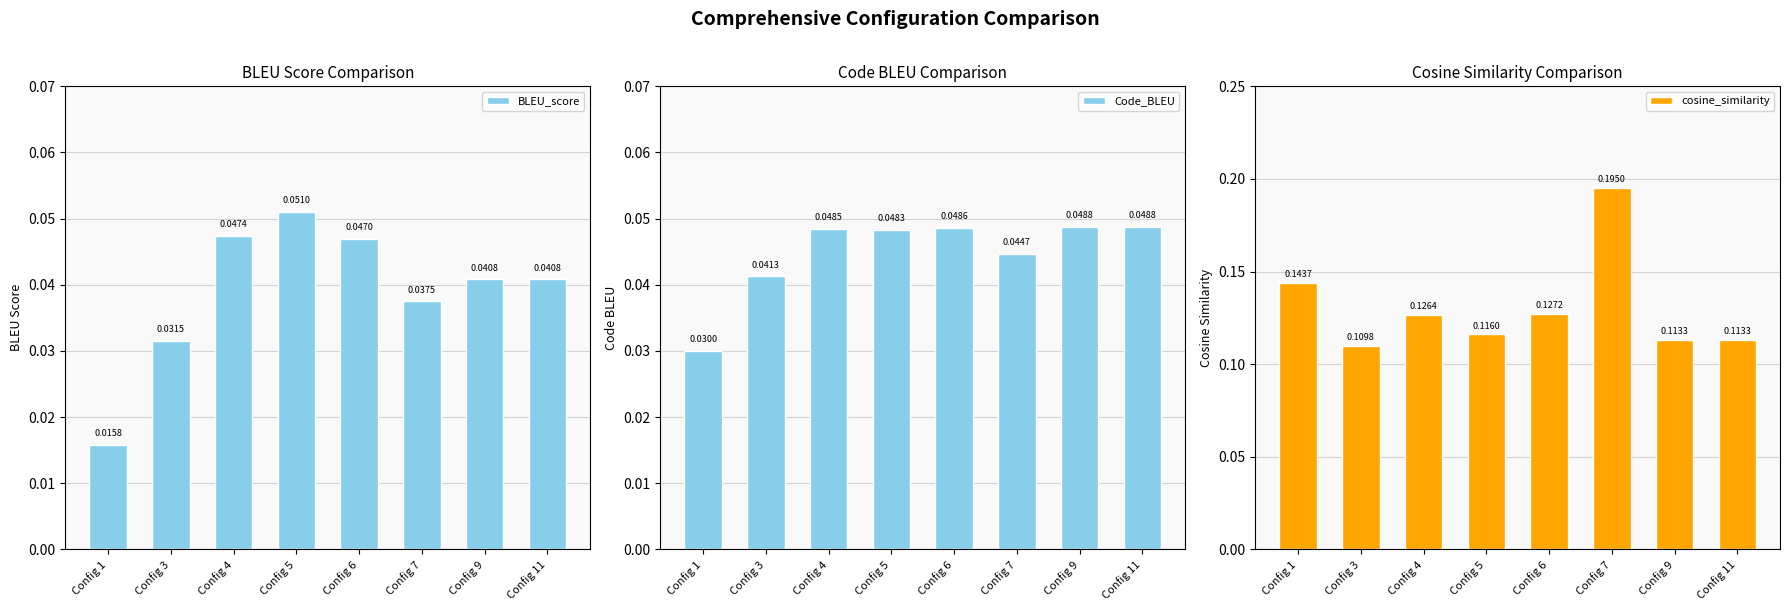

What is the greatest value displayed?

0.2